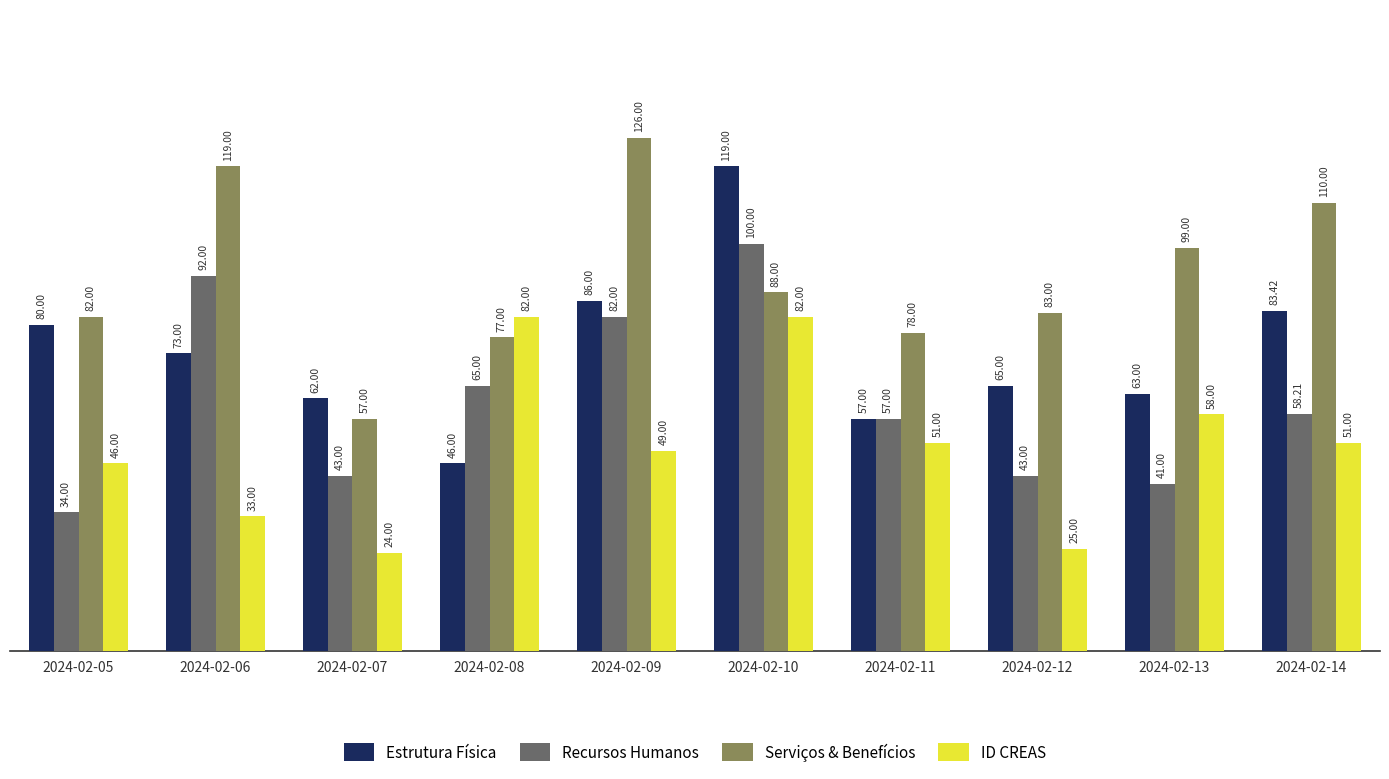

The Recursos Humanos series shows 34.0 at 2024-02-05. True or false?

True